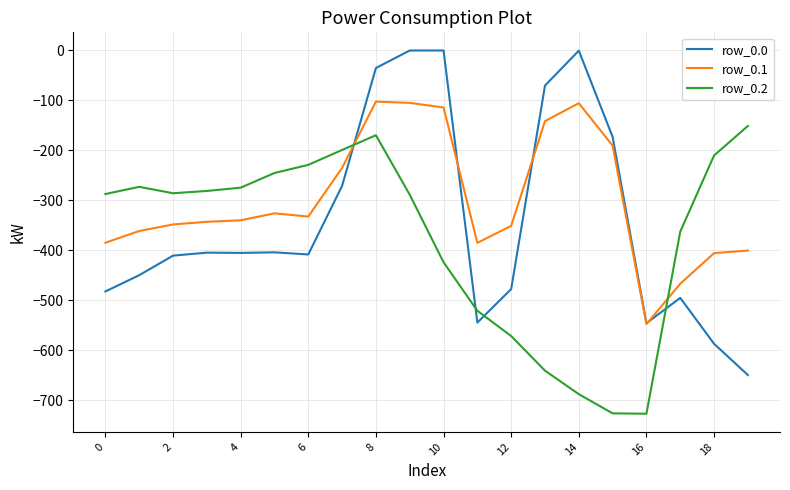

What is the sum of all row_0.0 values?

-6809.6